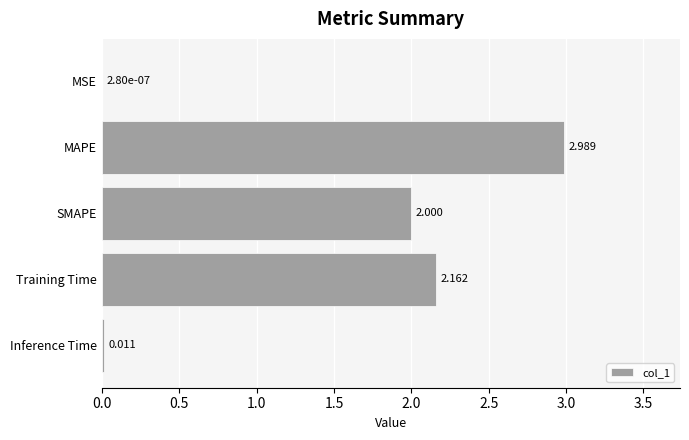

Which label corresponds to the largest value in the chart?

MAPE